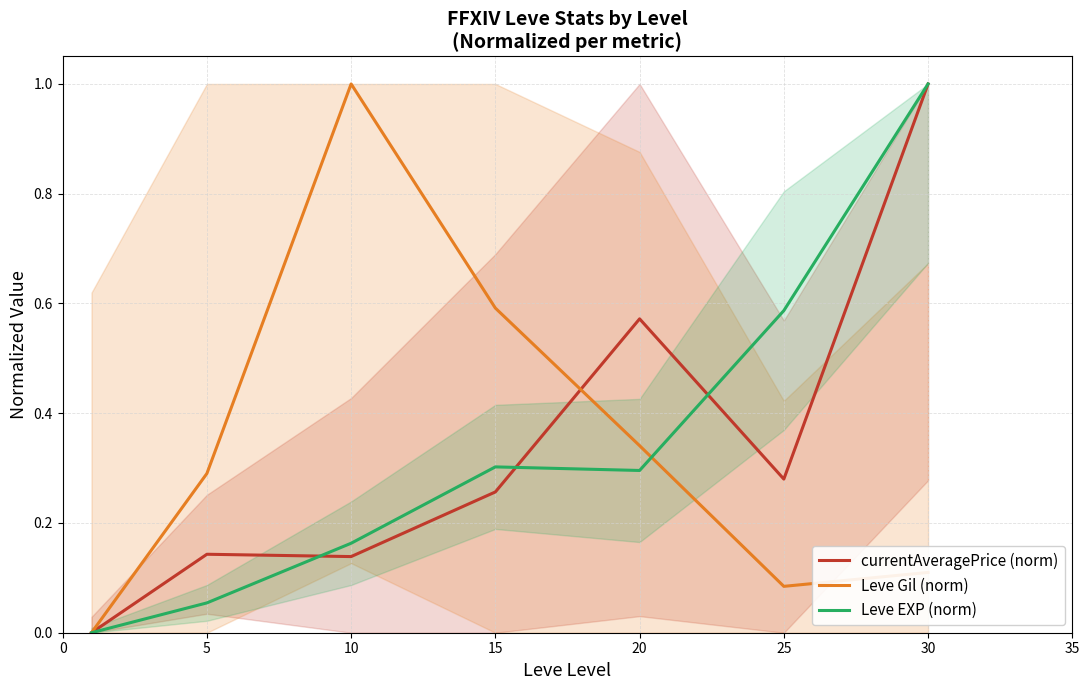

At how many categories does at least one series exceed 0?

6